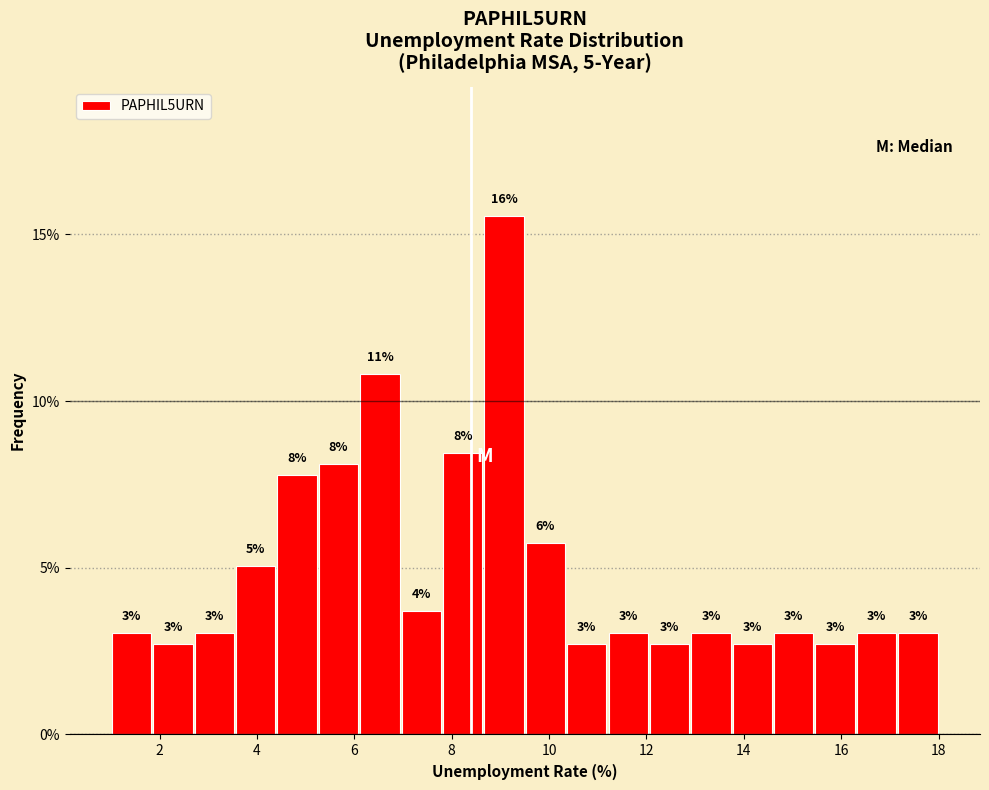

Which range on the x-axis has the tallest bar?

8.65 to 9.50